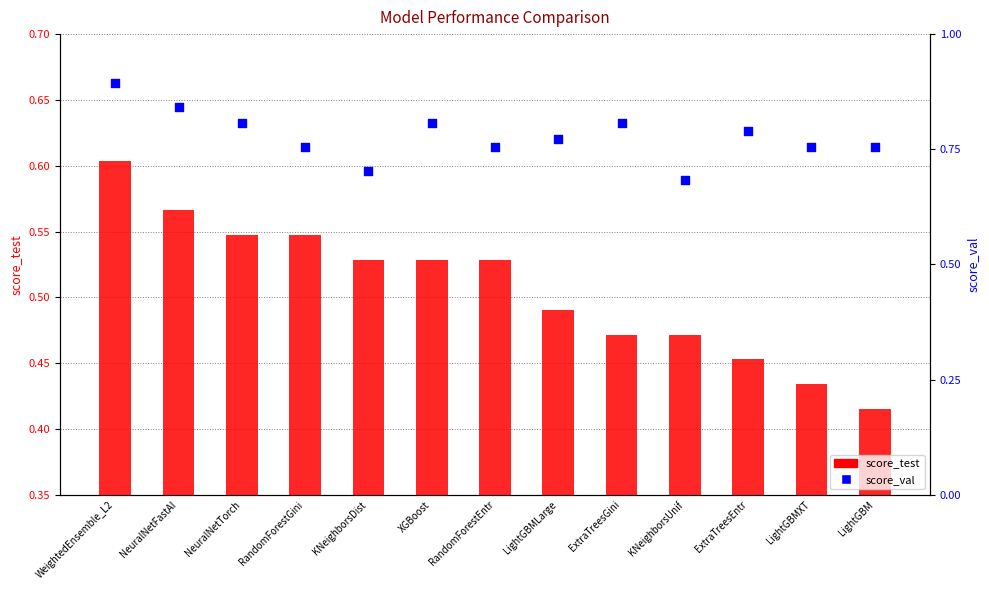

What are all the series names shown in the legend?

score_test, score_val